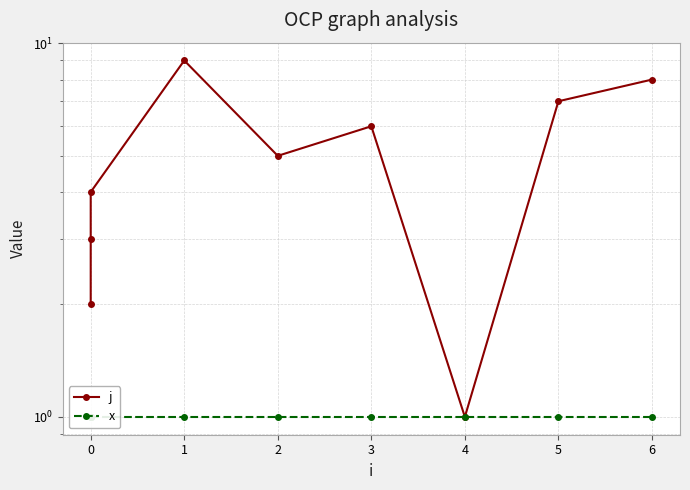

Which has a higher value, 3 or 0?

3